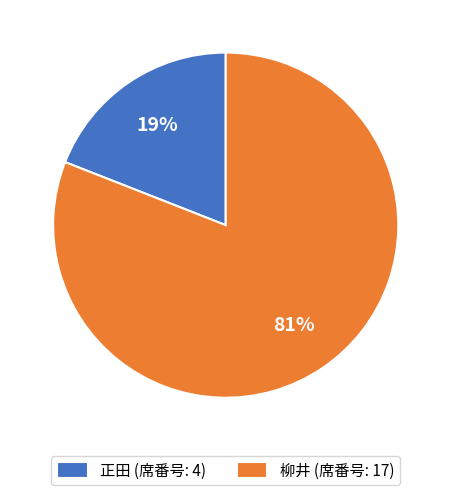

Which slice is the smallest?

正田